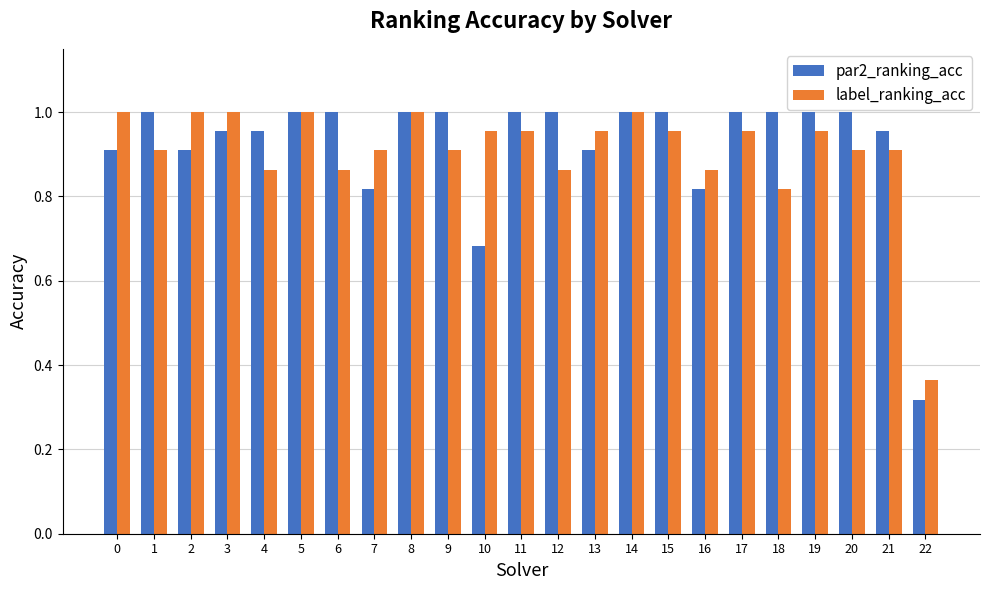

Which category has the lowest value in the par2_ranking_acc series?

22